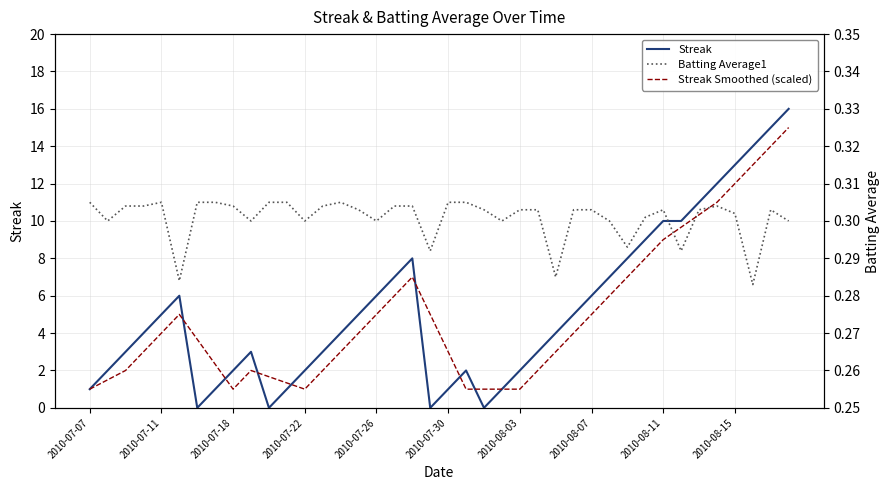

Which series has the largest range (max minus min)?

Streak